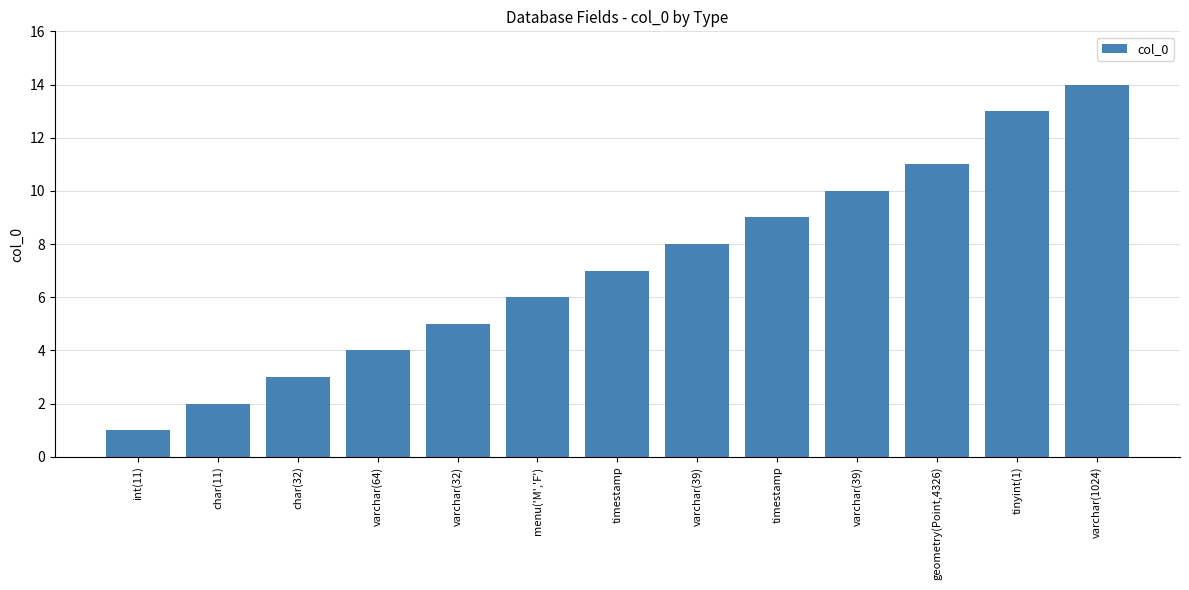

Rank the categories by value from highest to lowest.

varchar(1024), tinyint(1), geometry(Point,4326), varchar(39), timestamp, varchar(39), timestamp, menu('M','F'), varchar(32), varchar(64), char(32), char(11), int(11)